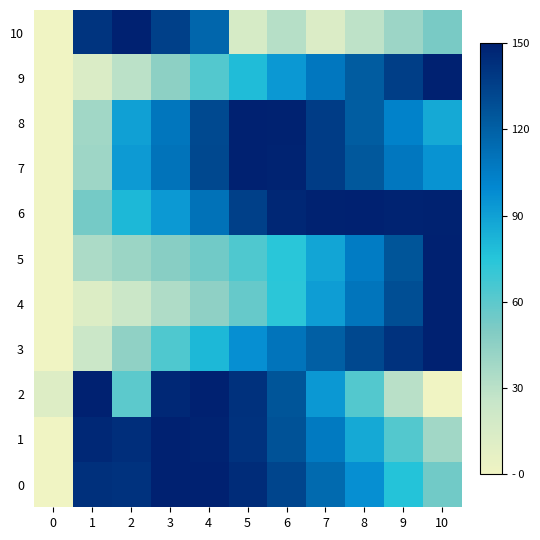

Count the number of data series in this chart.

11